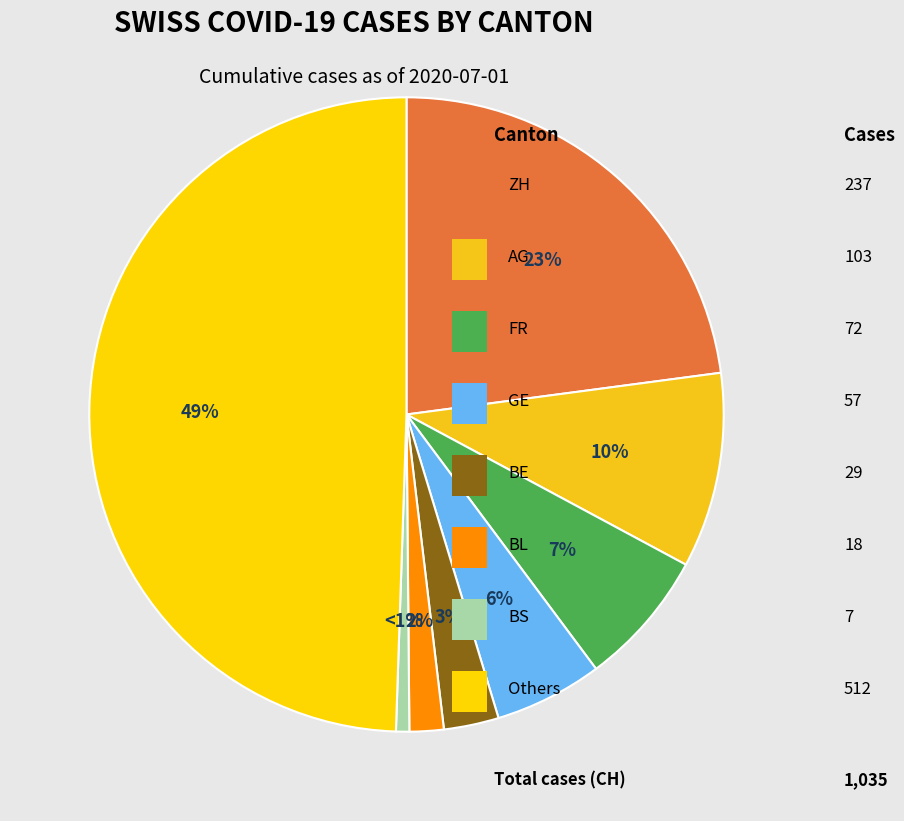

How many segments does this pie chart have?

8